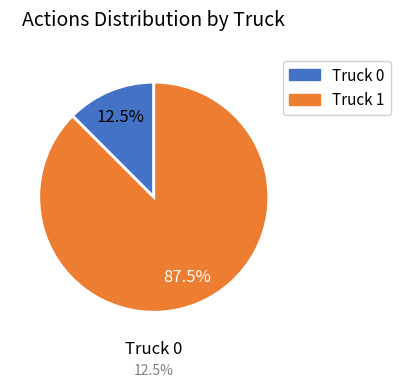

Is Truck 0 the majority of the pie?

No